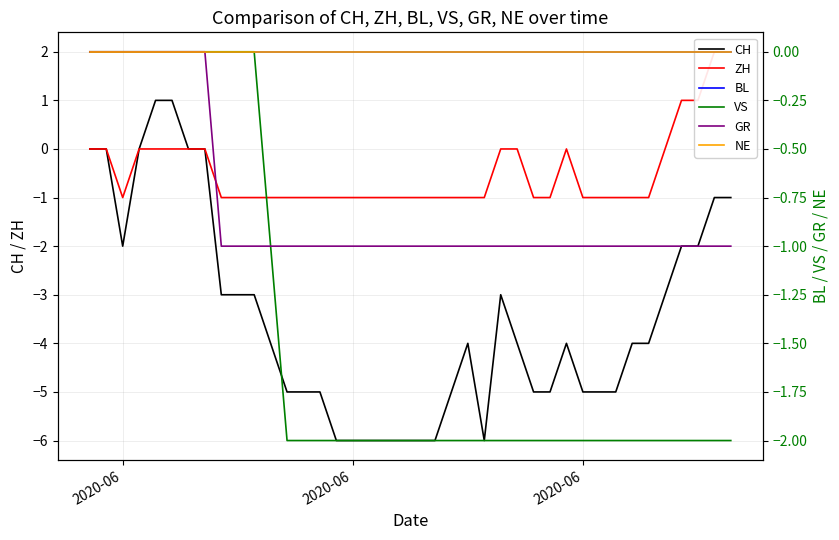

At which label is ZH closest to 0?

2020-06